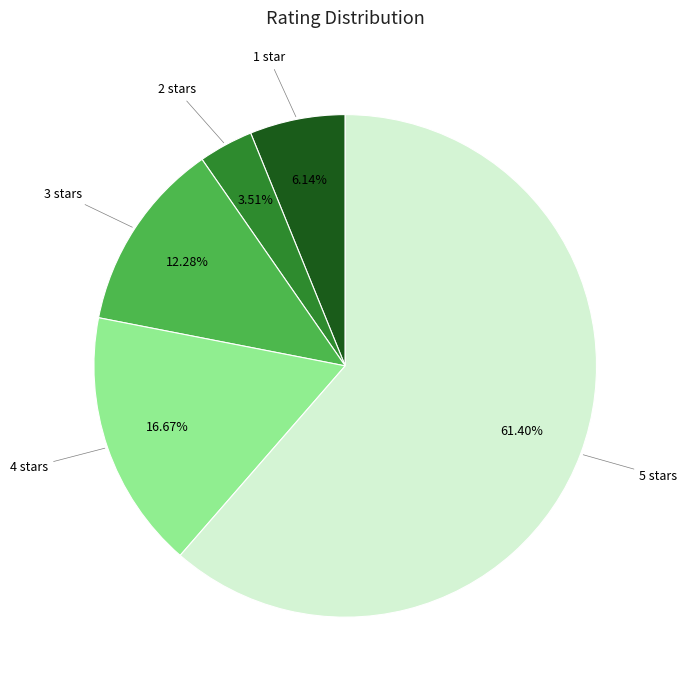

Count the number of slices in the pie.

5